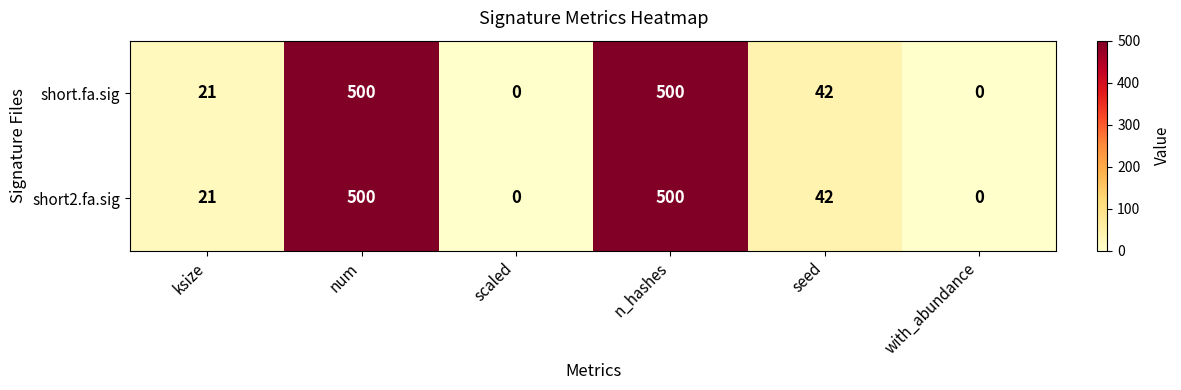

Read the short.fa.sig value at n_hashes.

500